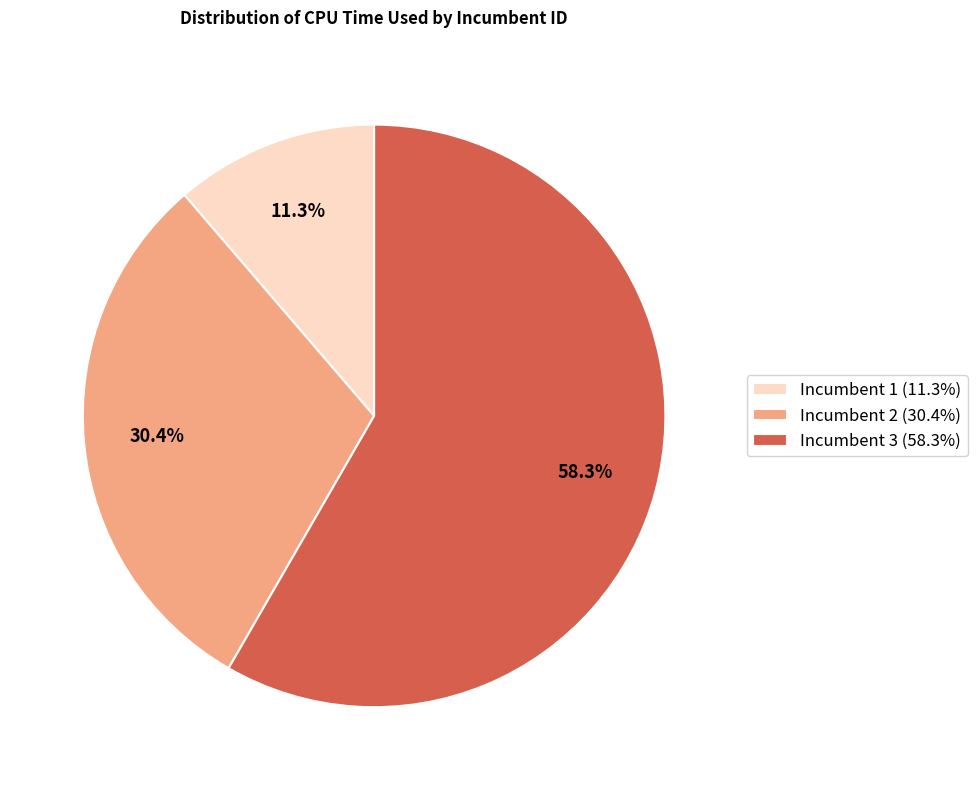

Is there a majority slice in this chart?

Yes